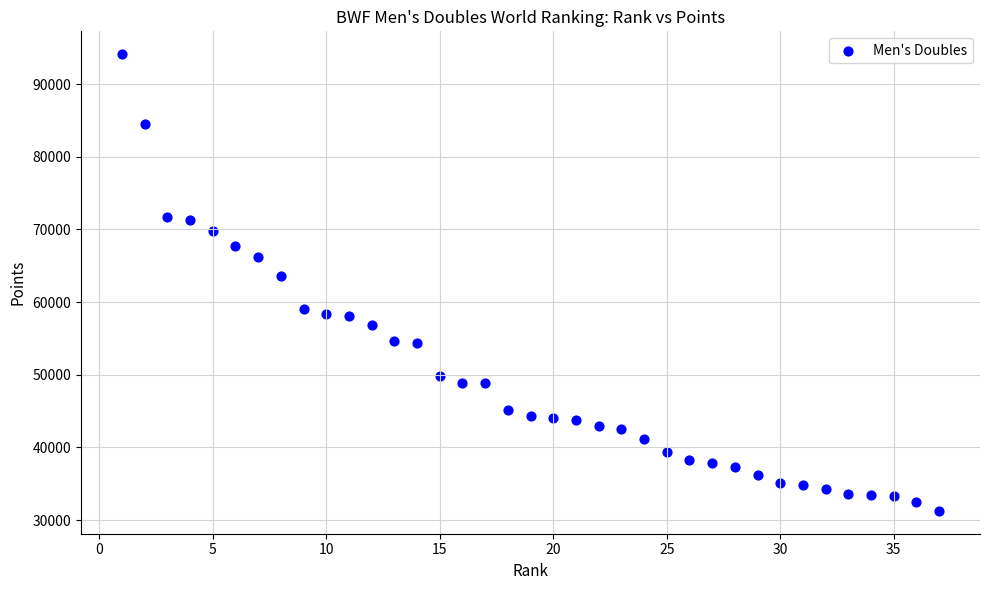

What Y value in the scatter plot is closest to 62699?

63660.0